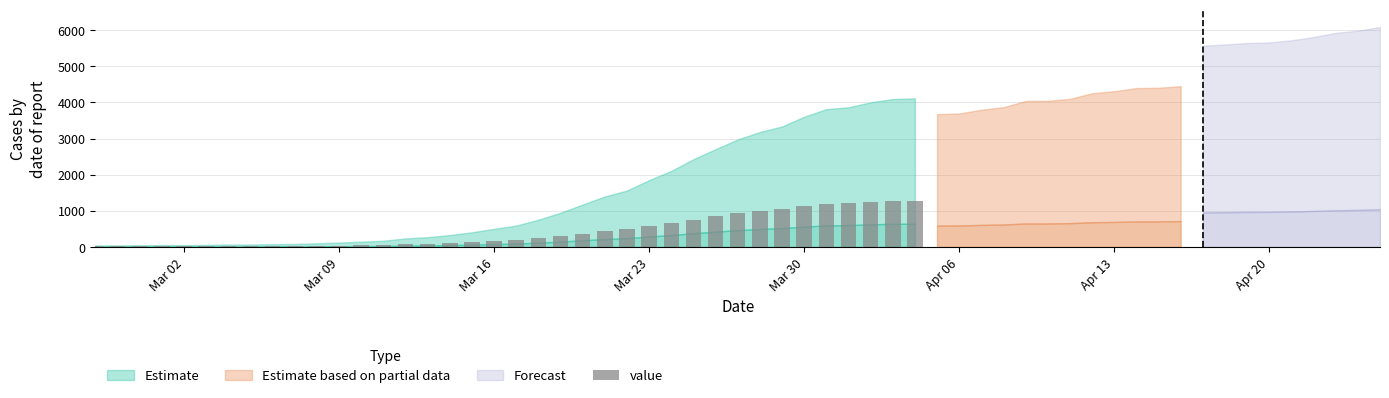

What is the maximum value shown in the chart?

1285